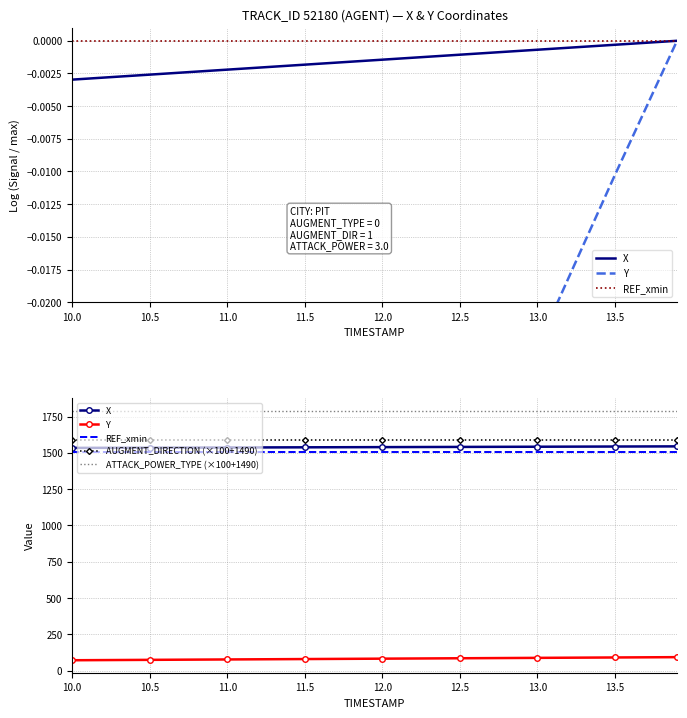

The X series shows 1534.1 at 10.0. True or false?

True